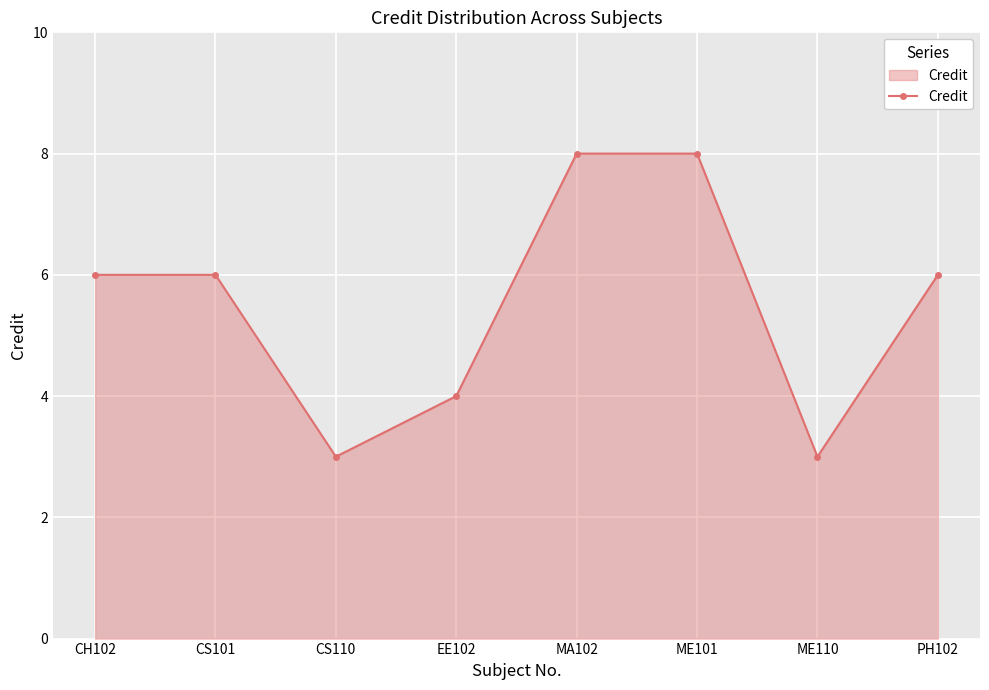

What is the sum of all values?

44